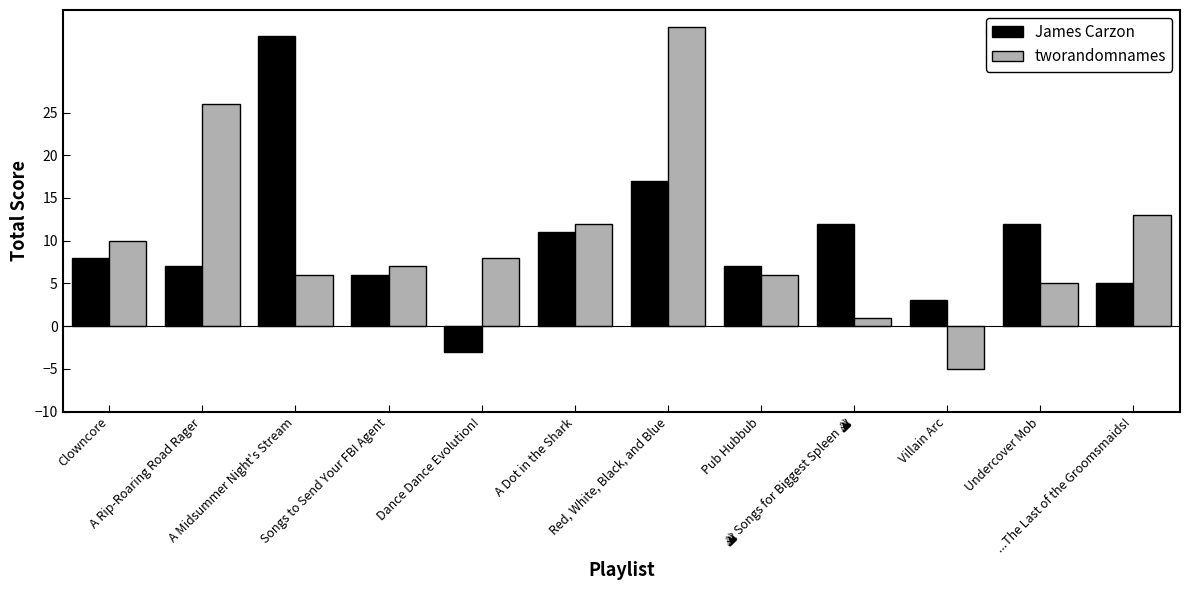

What is the approximate value of tworandomnames at A Midsummer Night's Stream, to the nearest 5?

5